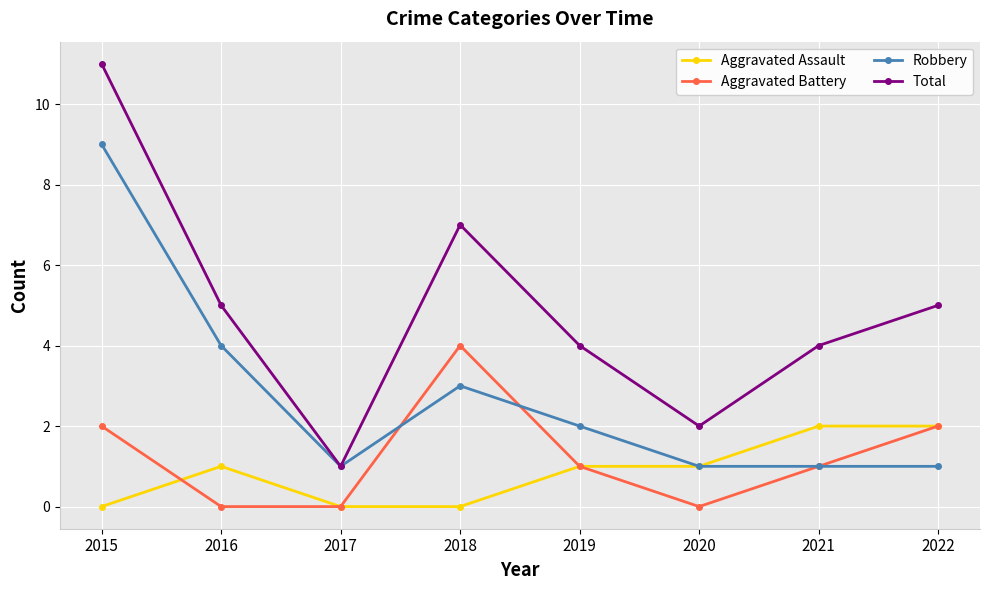

How many distinct data groups are displayed?

4